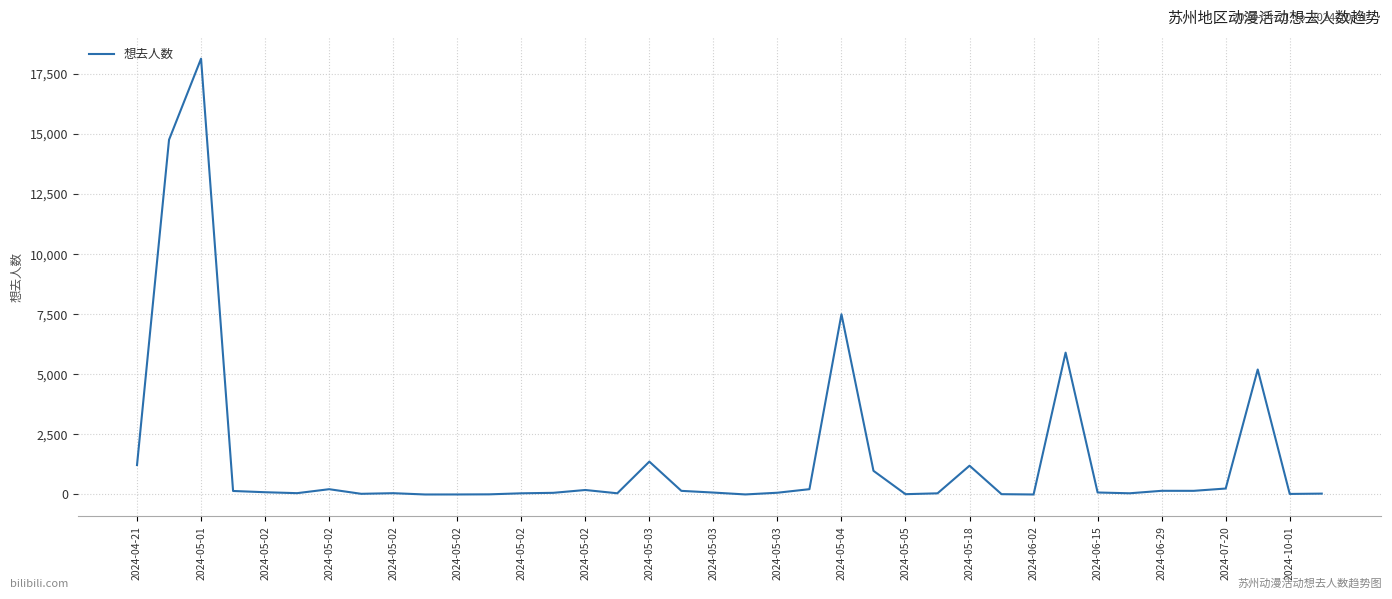

What is the difference between the maximum and minimum values?

18136